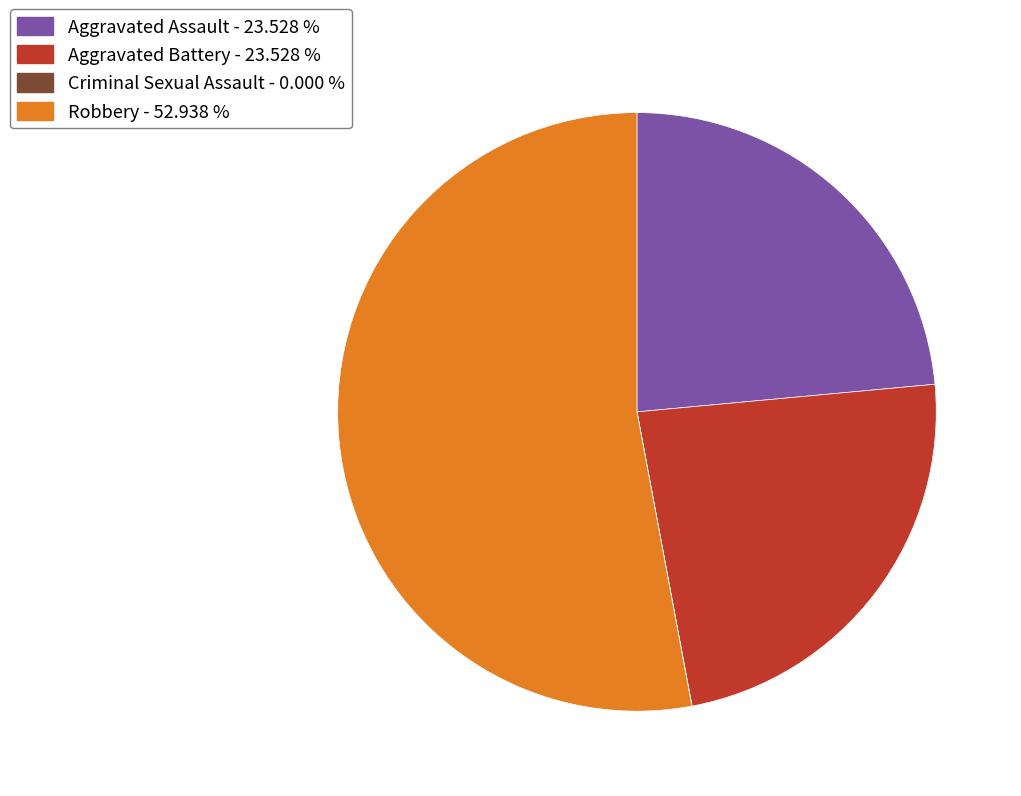

What is the largest slice in the pie chart?

Robbery